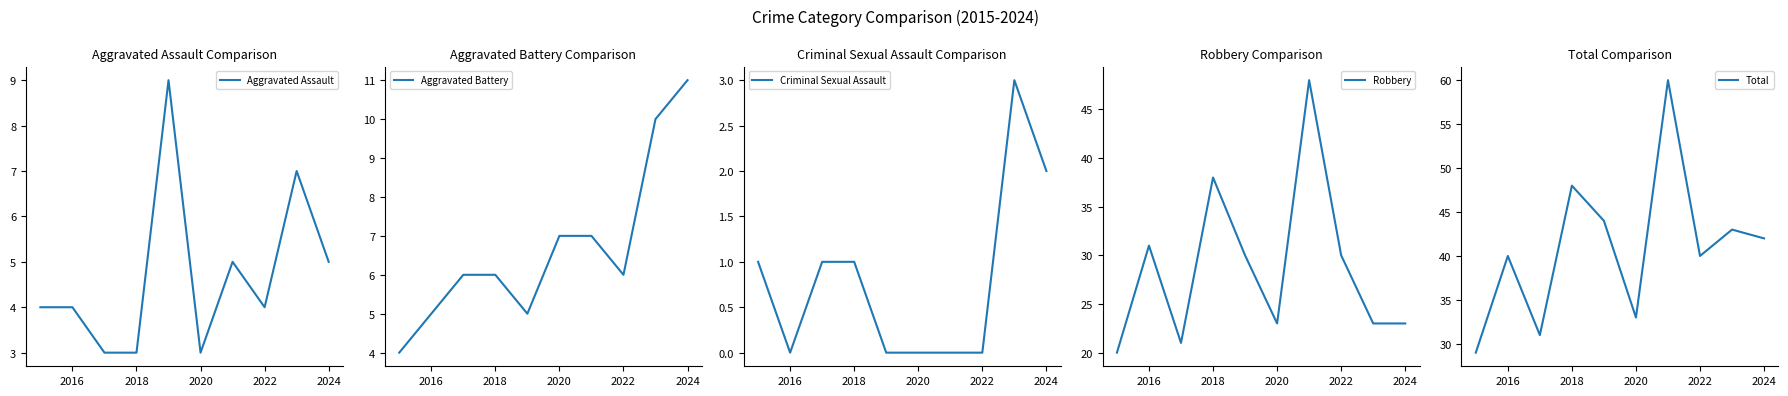

Is it true that Aggravated Assault equals 2 at 2024?

False